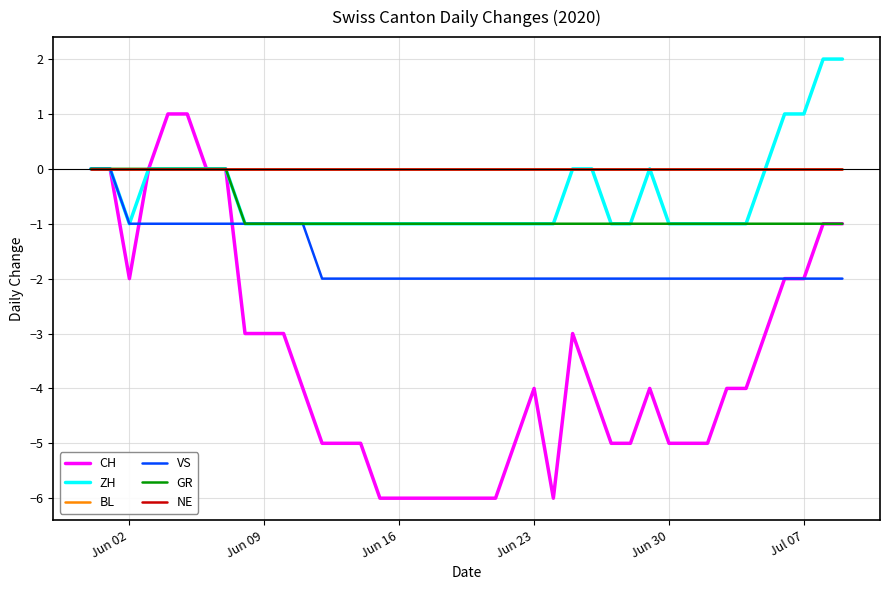

True or false: ZH and GR cross at least once.

False